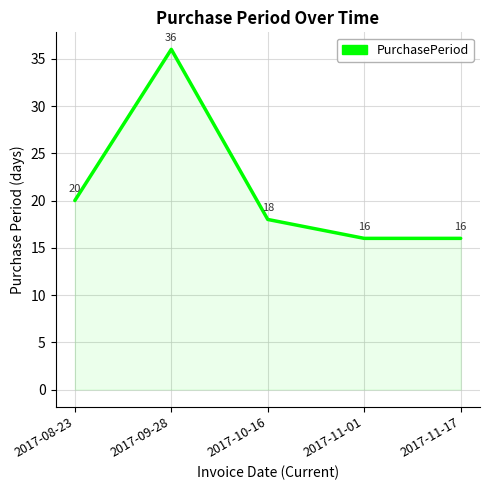

Which category has the highest value across all series?

2017-09-28